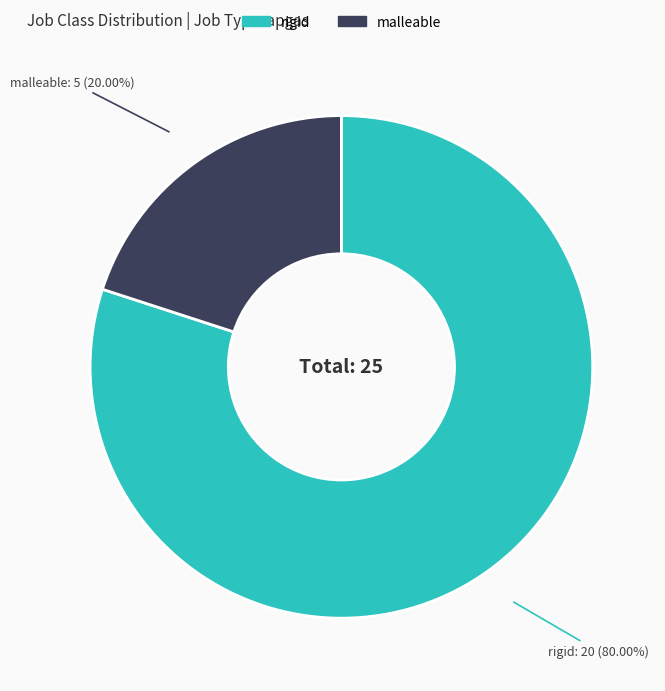

Which has a higher value, malleable or rigid?

rigid